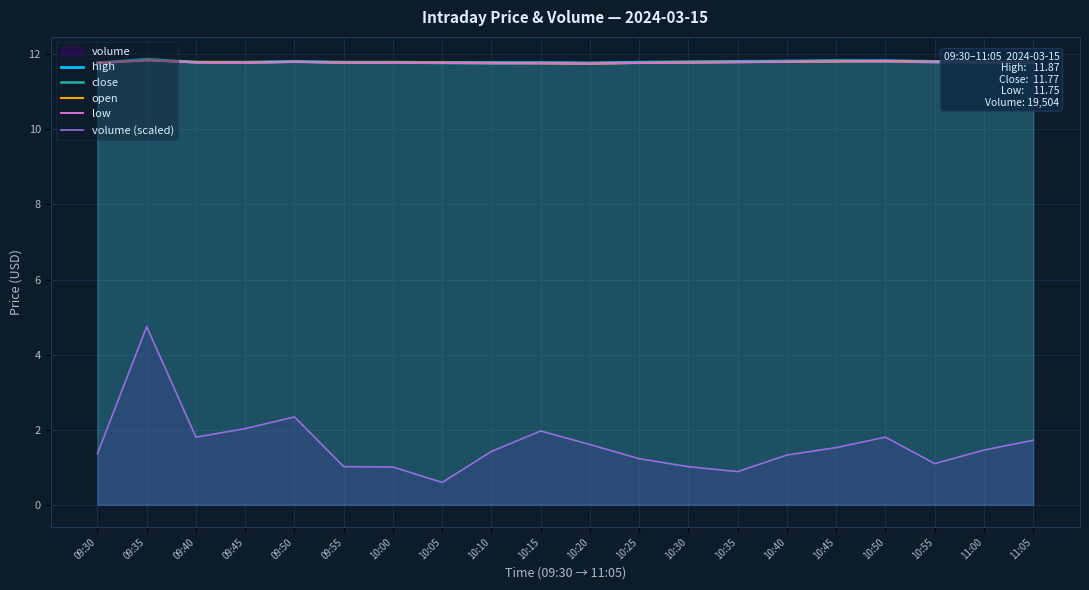

Where is low nearest to the value 11?

10:20